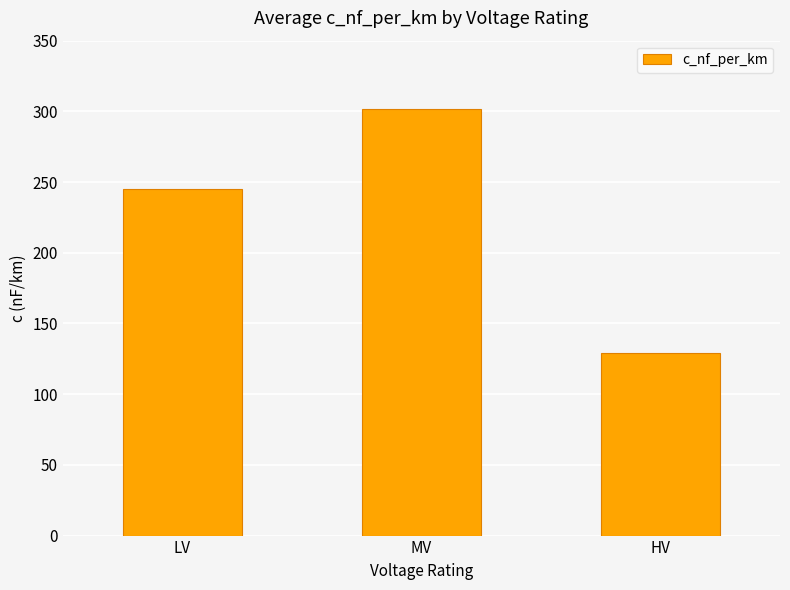

List the labels in order of value, smallest first.

HV, LV, MV